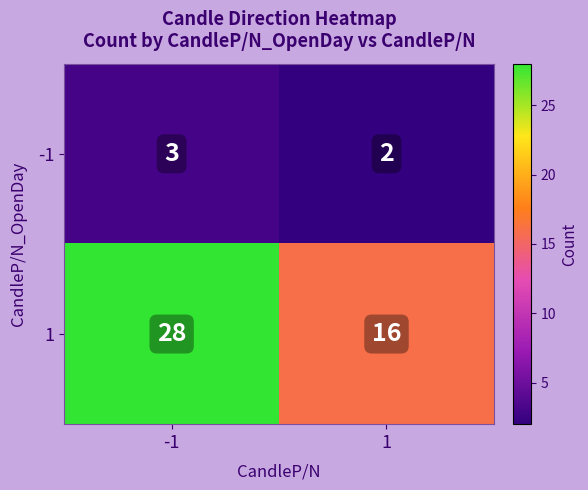

What is the total value across all series at 1?

18